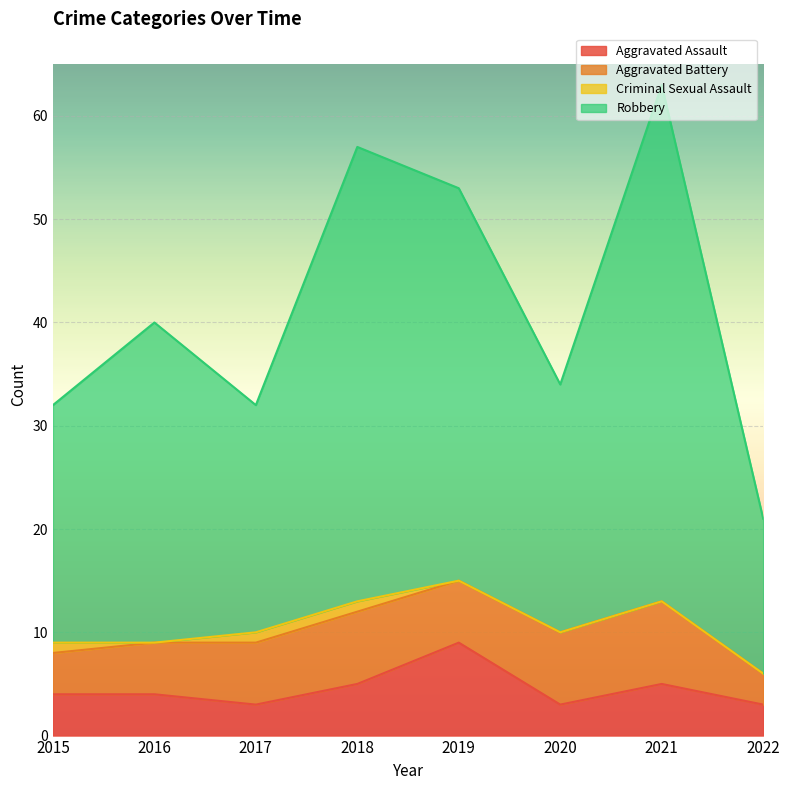

What is the difference between the Aggravated Assault values at 2019 and 2022?

6